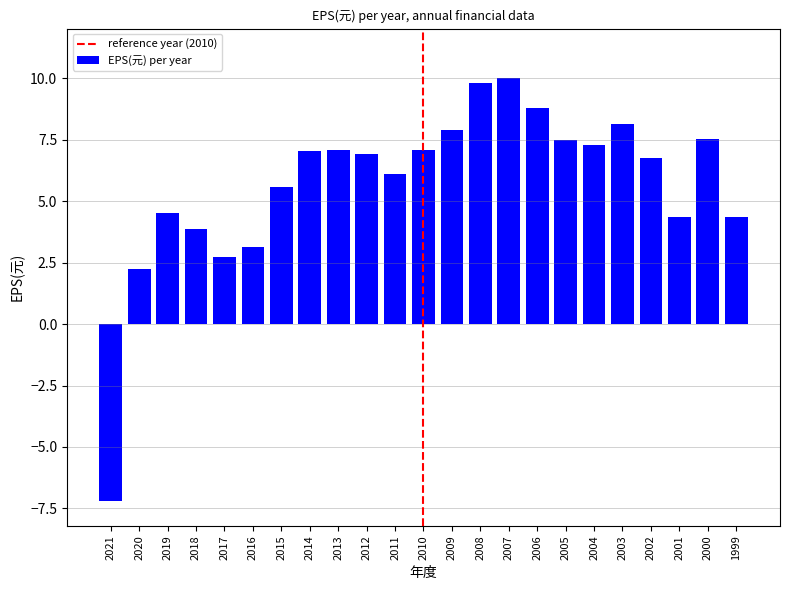

What is the sum of the values at 2003 and 2016?

11.3